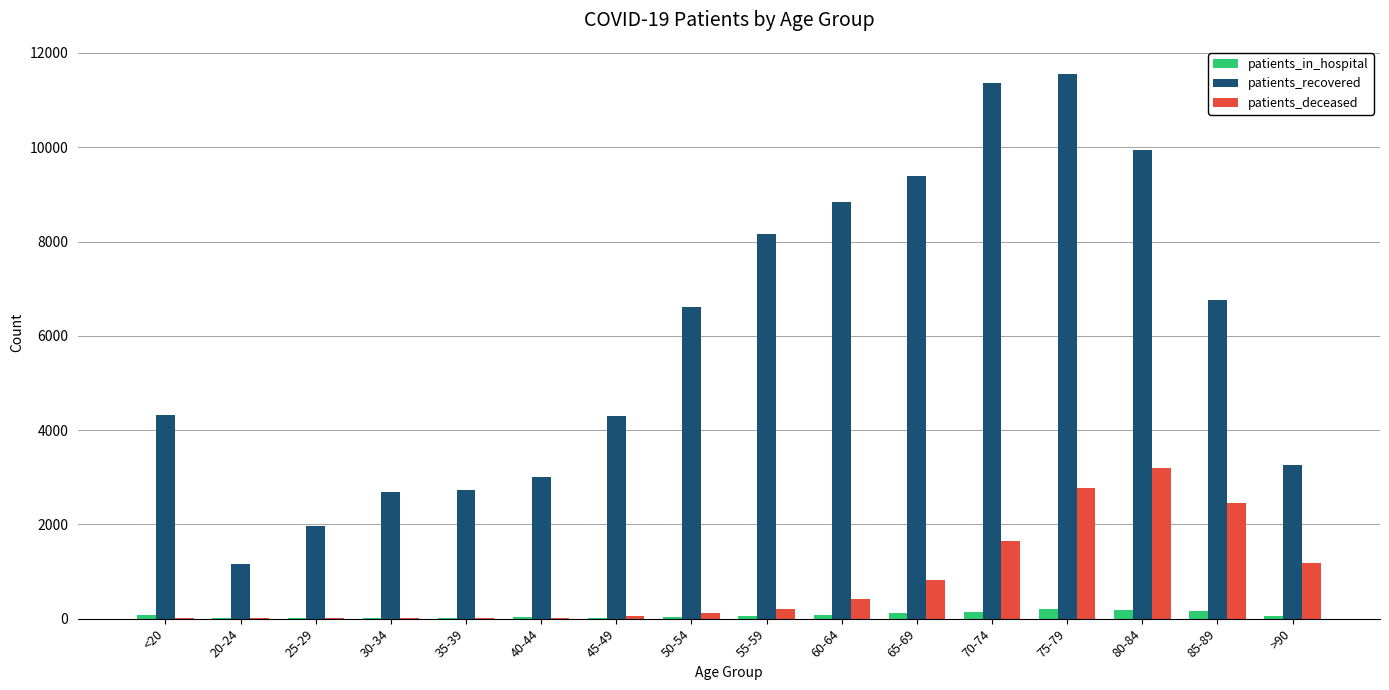

What is the total value across all series at 50-54?

6776